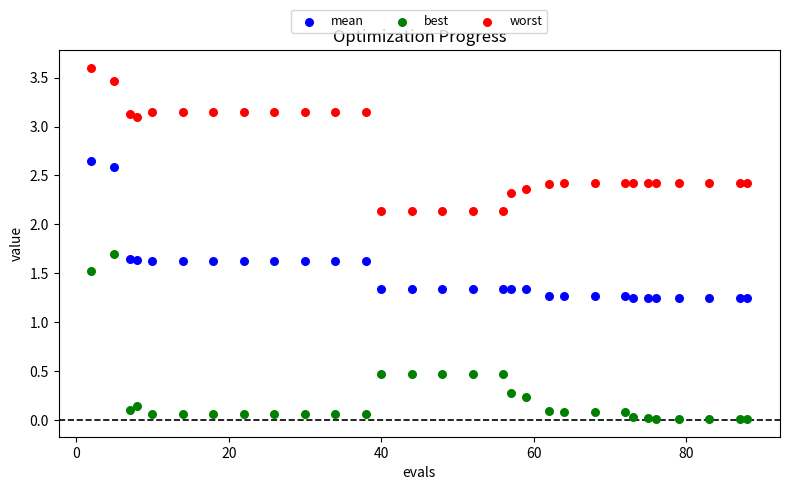

Across all data points, what is the range of Y values (max minus min)?

3.6